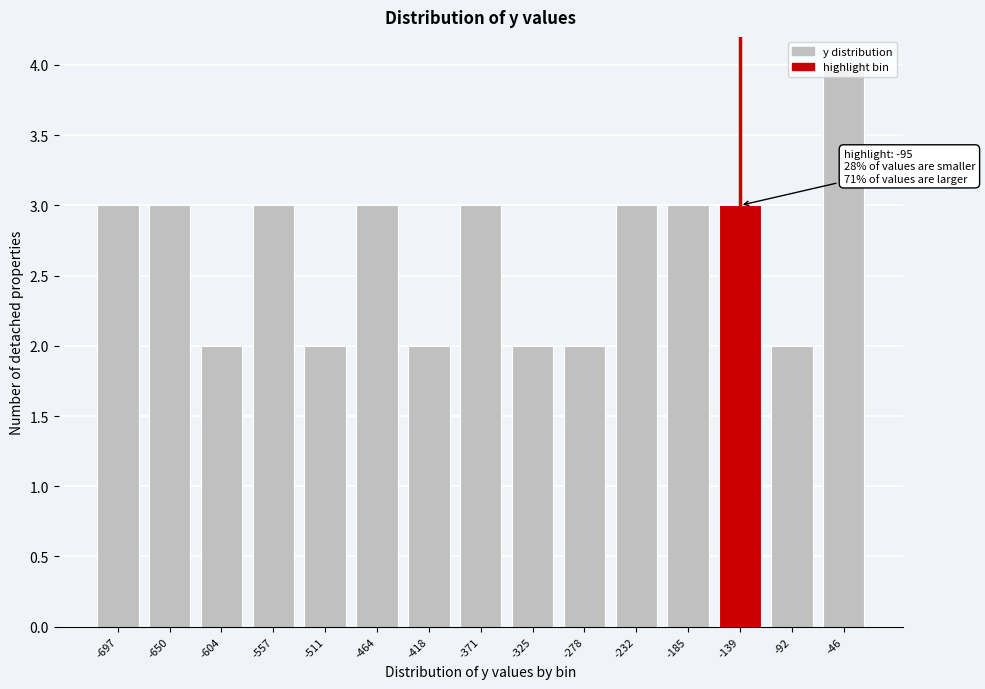

What is the maximum value shown in the chart?

4